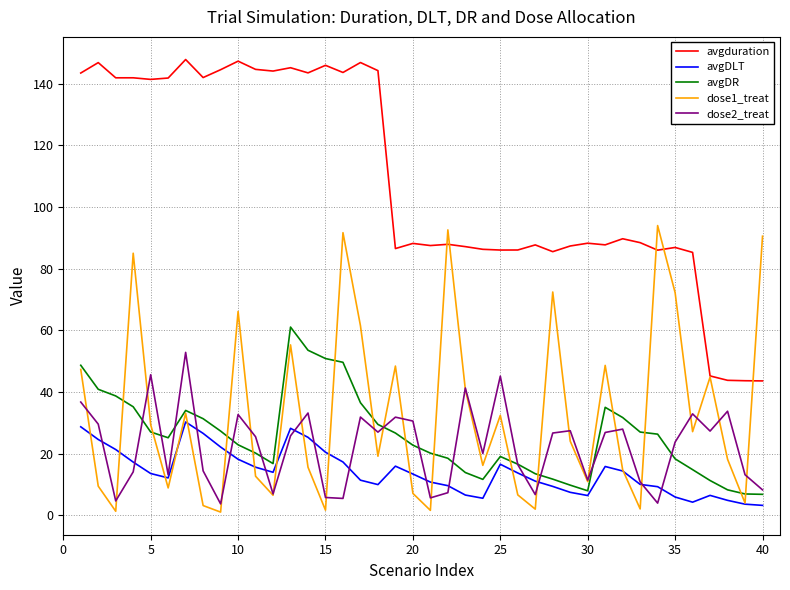

True or false: dose1_treat has more than 1 interior local peaks.

True